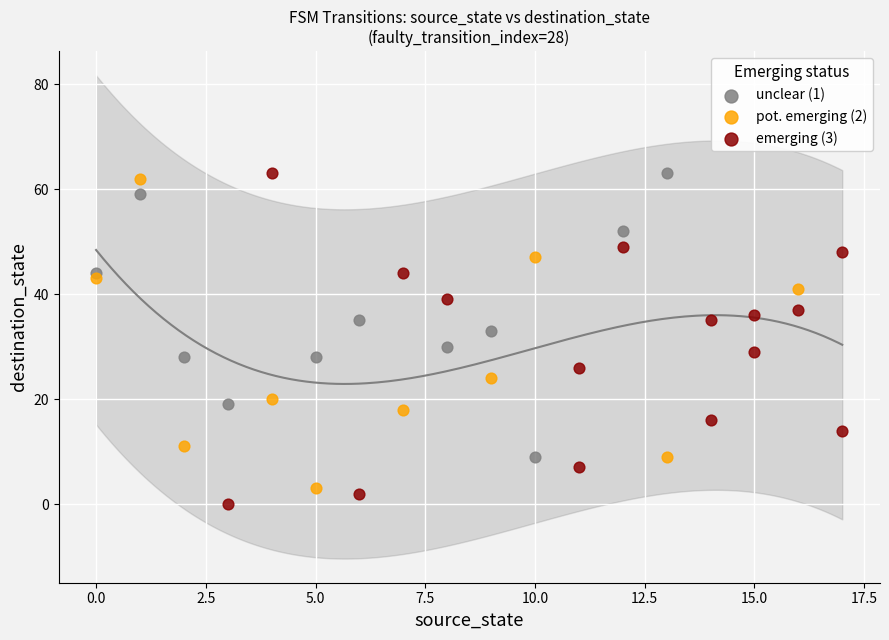

What are all the series names shown in the legend?

unclear (1), pot. emerging (2), emerging (3)